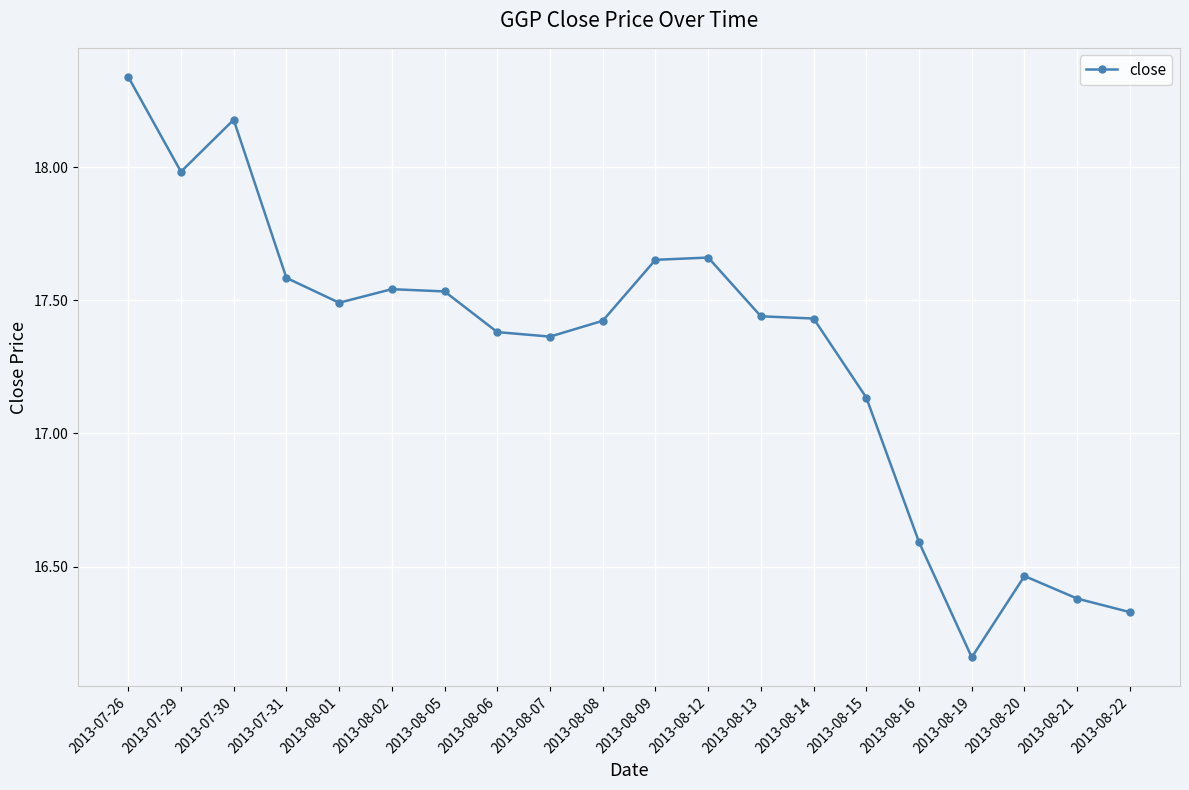

What is the sum of all values?

346.1